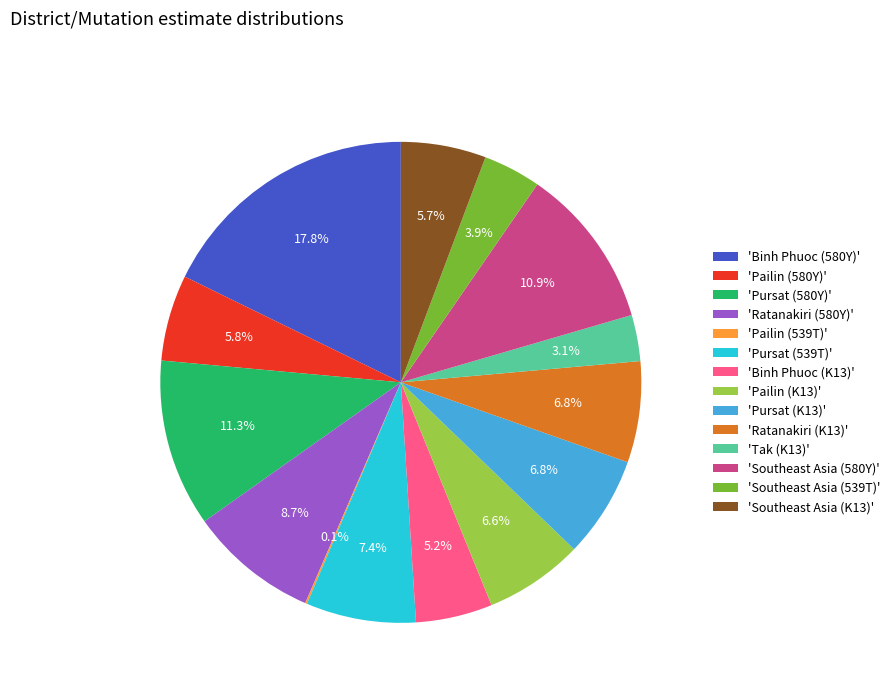

Which slice is the largest?

'Binh Phuoc (580Y)'